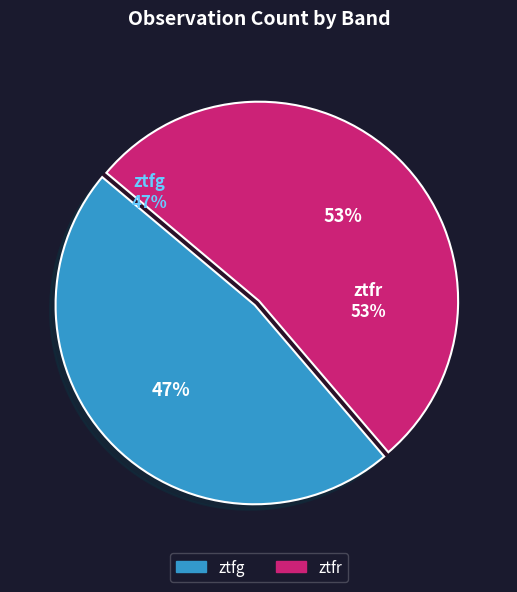

What is the smallest slice in the pie chart?

ztfg